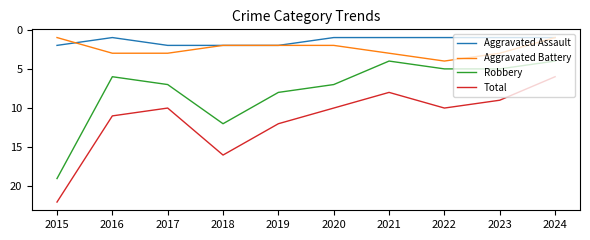

At which category does Aggravated Assault reach its first local valley?

2016